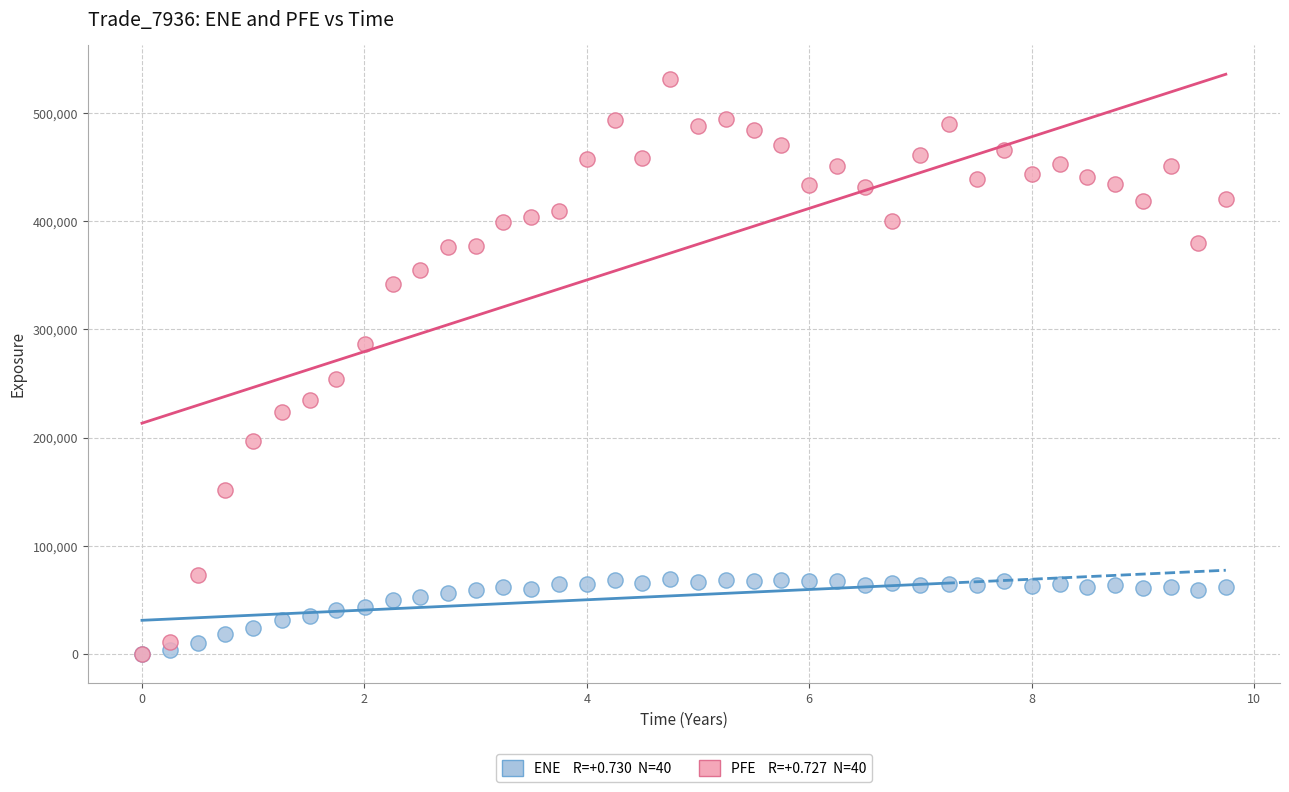

Across all series, what Y value is closest to 265568?

253930.0